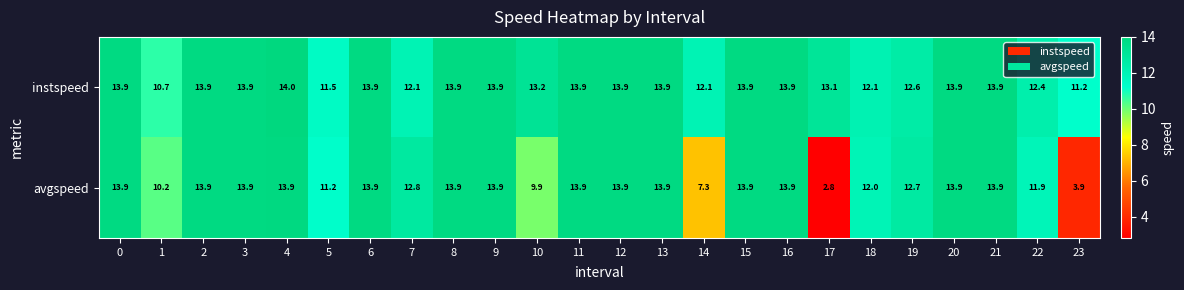

Between 7 and 16, which series saw the biggest shift?

instspeed